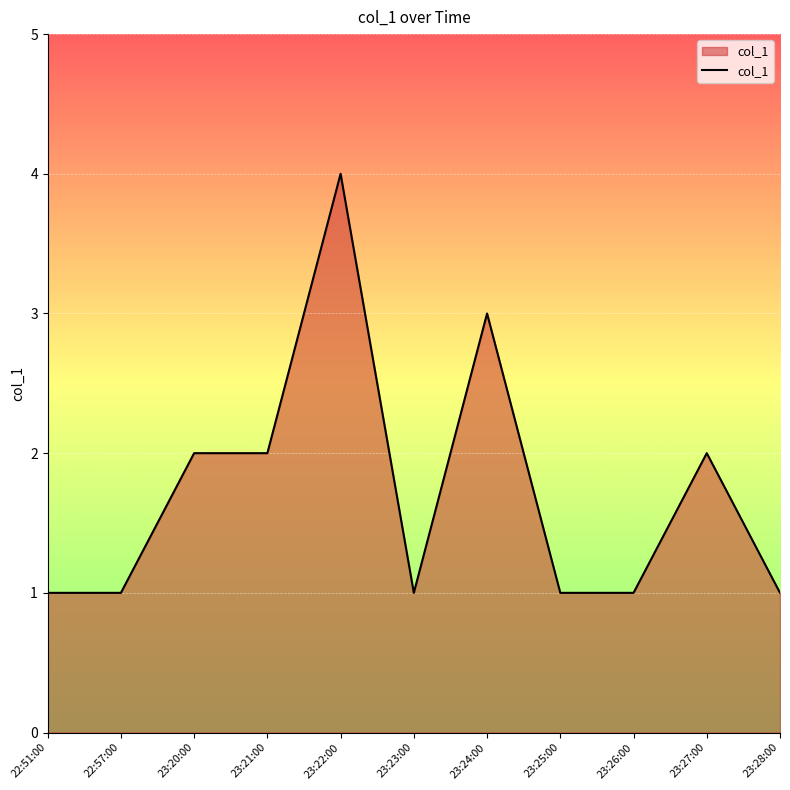

What position from the left is 23:21:00?

4